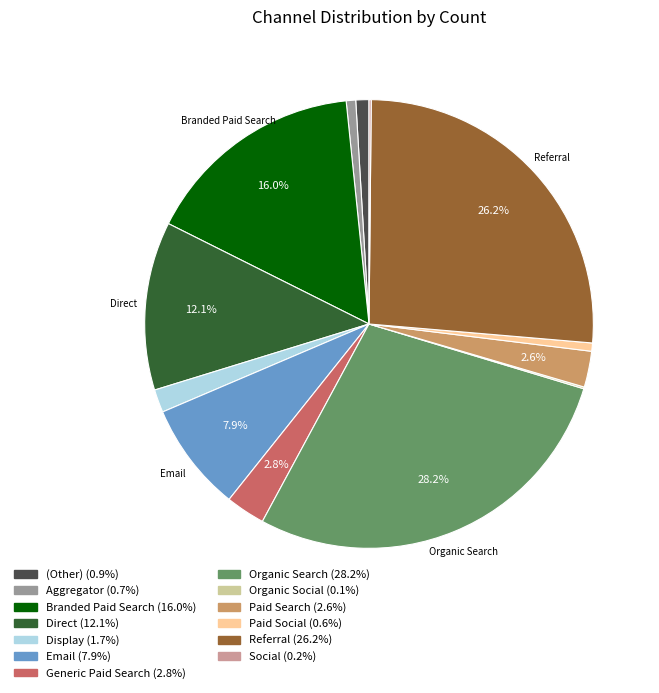

Is there a majority slice in this chart?

No